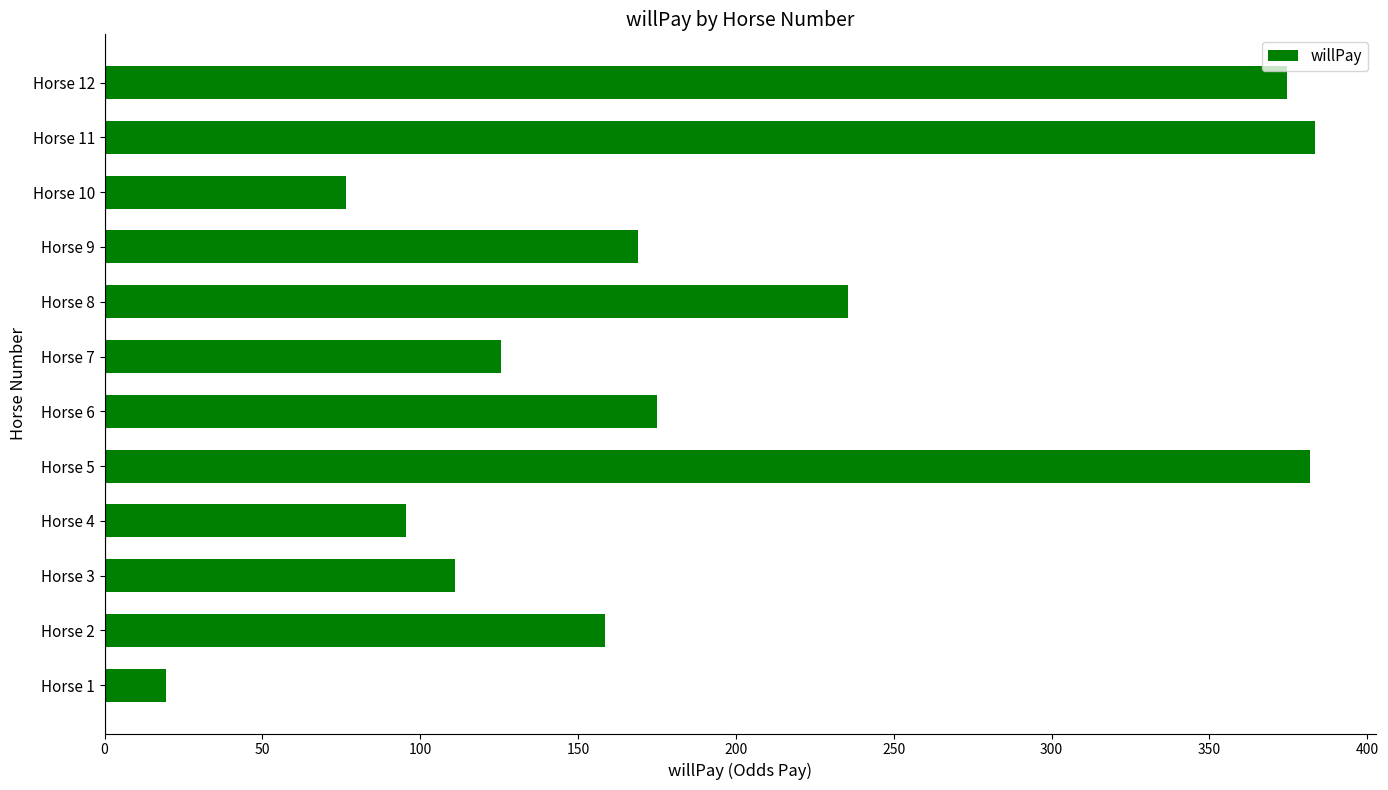

What is the minimum value shown in the chart?

19.5